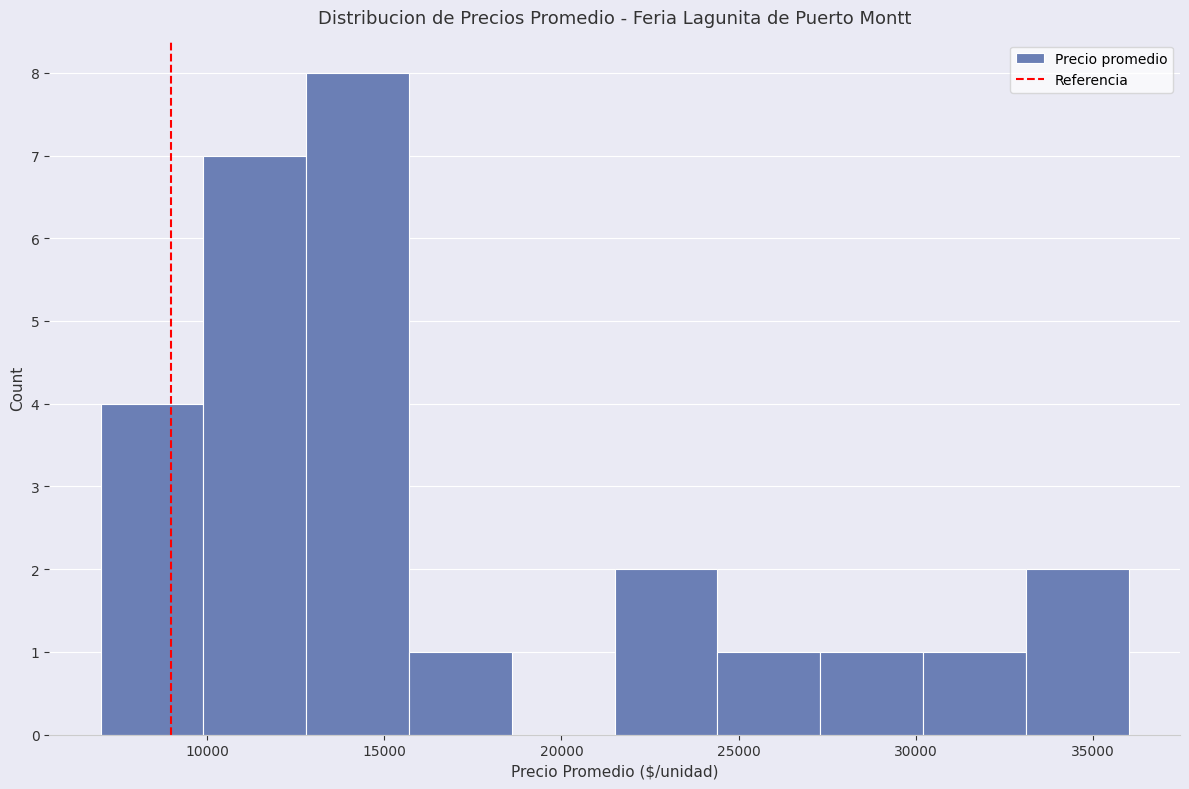

What is the height of the bar covering 24400 to 27300 on the x-axis? Neither the bar edges nor the heights are printed on the chart, so give them approximately, as read against the axes.

1